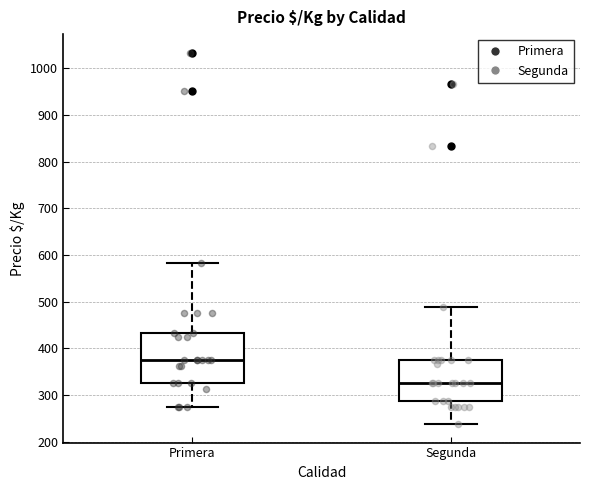

Reading left to right, read every box against the y-axis: the position of its median line, the range the box covers, and the ends of its whiskers. The values are not printed on the chart, so give them approximately, as read against the axis.

Primera: median 380, box 330 to 430, whiskers 280 to 580
Segunda: median 330, box 290 to 380, whiskers 240 to 490